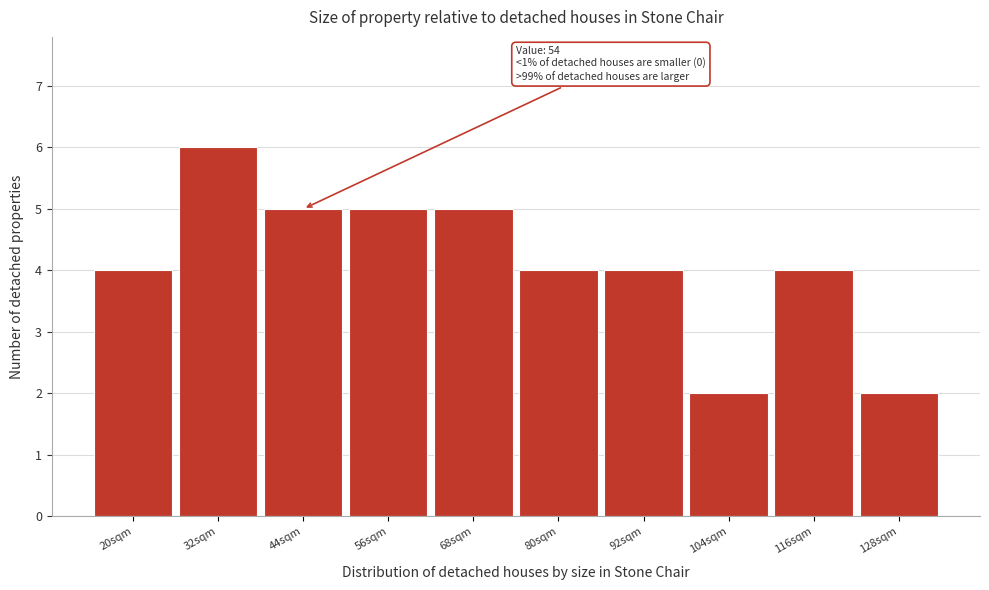

Reading left to right, list all the values displayed in this chart.

4	6	5	5	5	4	4	2	4	2